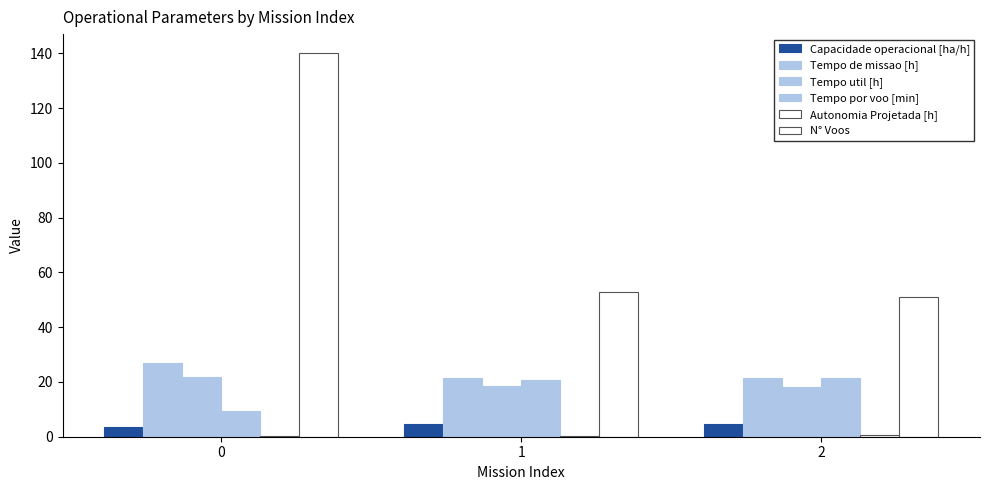

Between 2 and 1, which is larger?

2